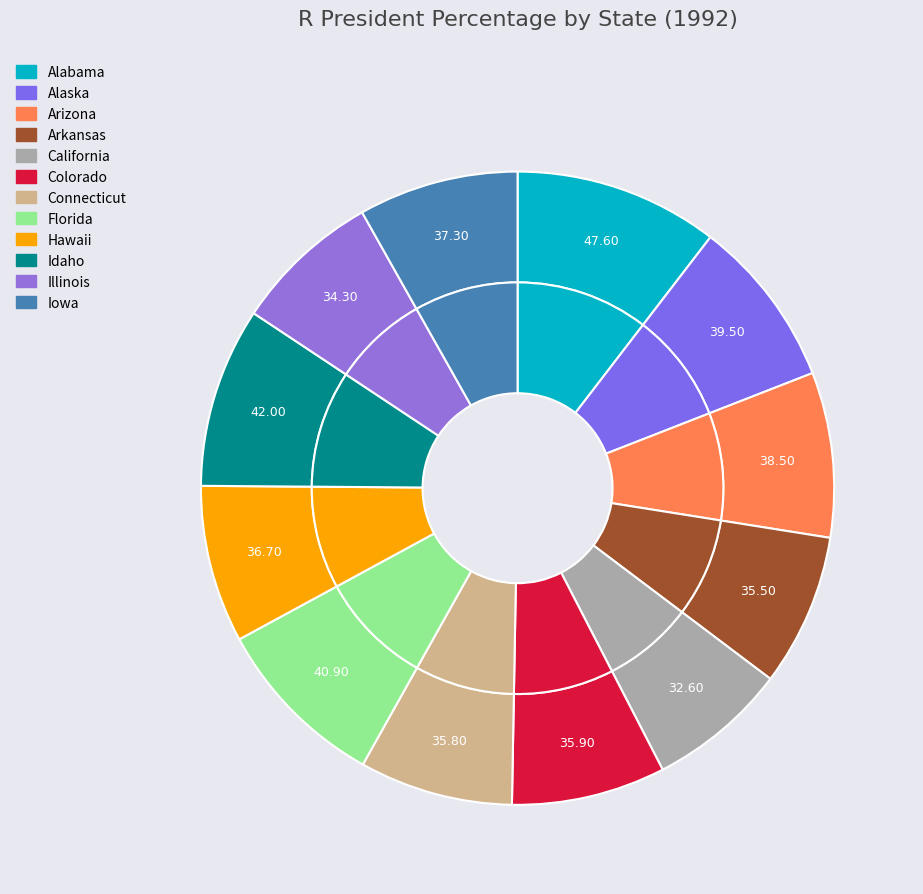

What is the change in value from Alabama to Florida?

-6.7